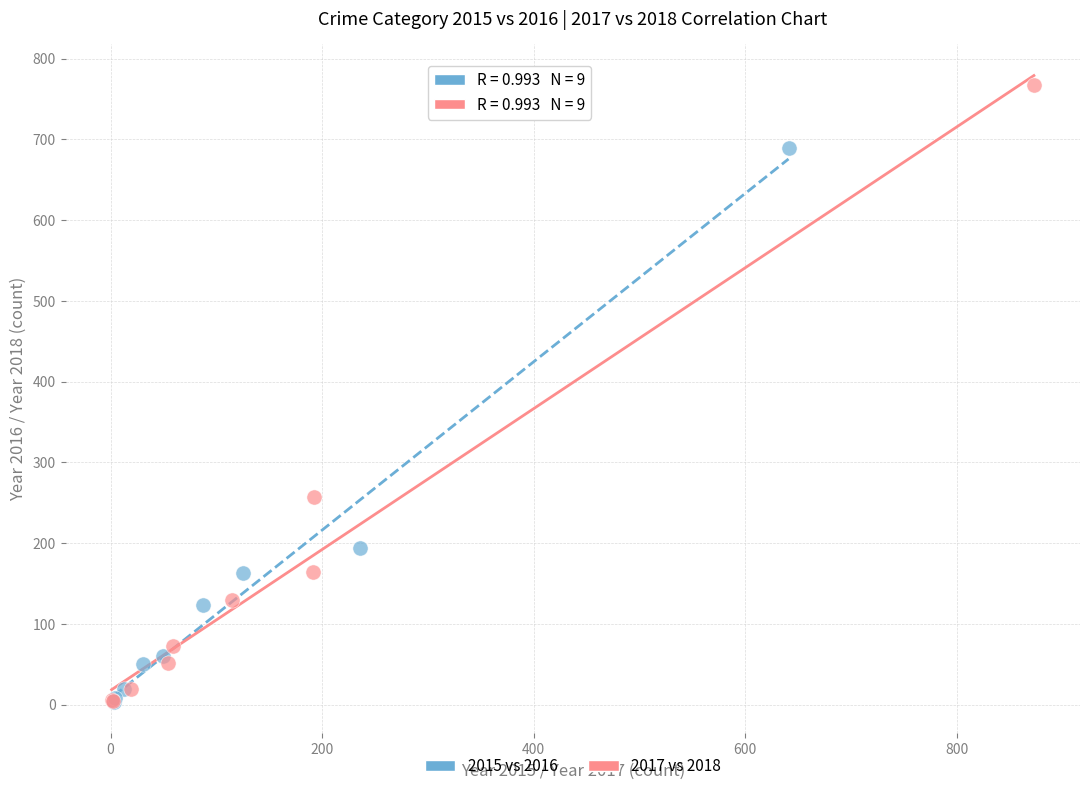

Which series contains the highest Y value?

2017 vs 2018